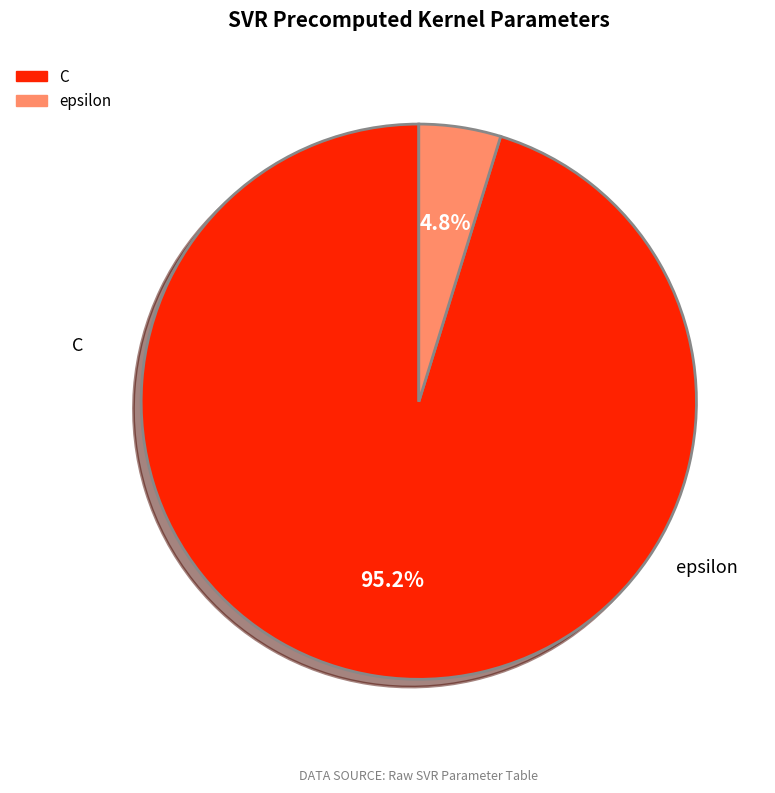

What percentage is the epsilon slice, to the nearest percent?

5%